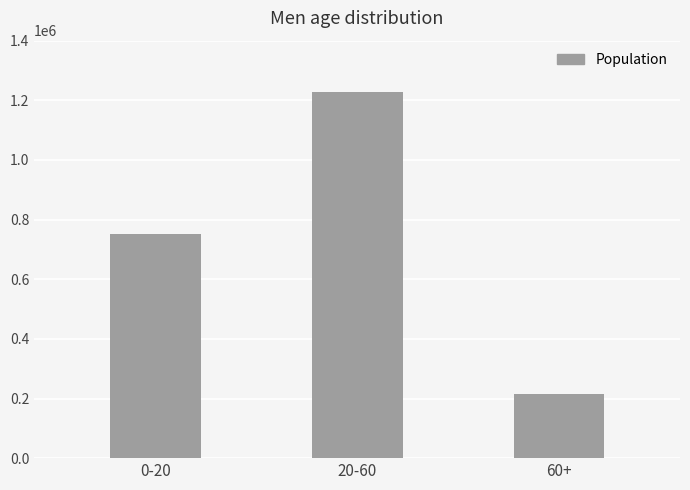

What is the label of the 2nd bar from the right?

20-60